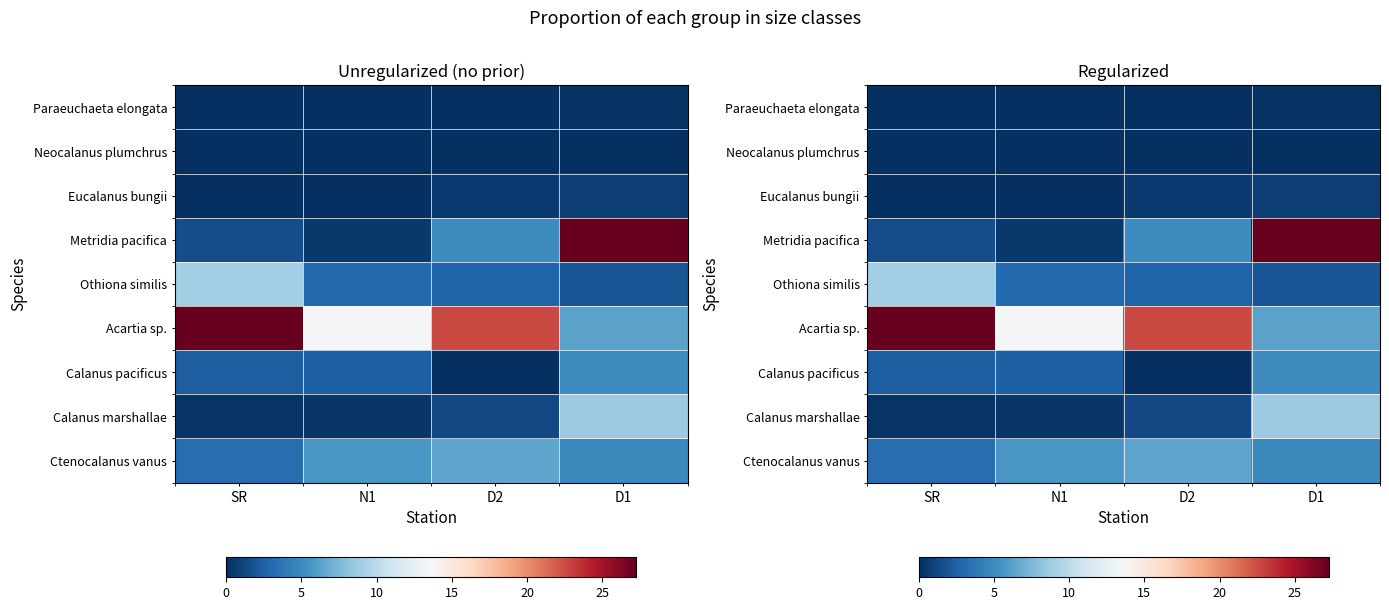

How many data points does each series have?

4